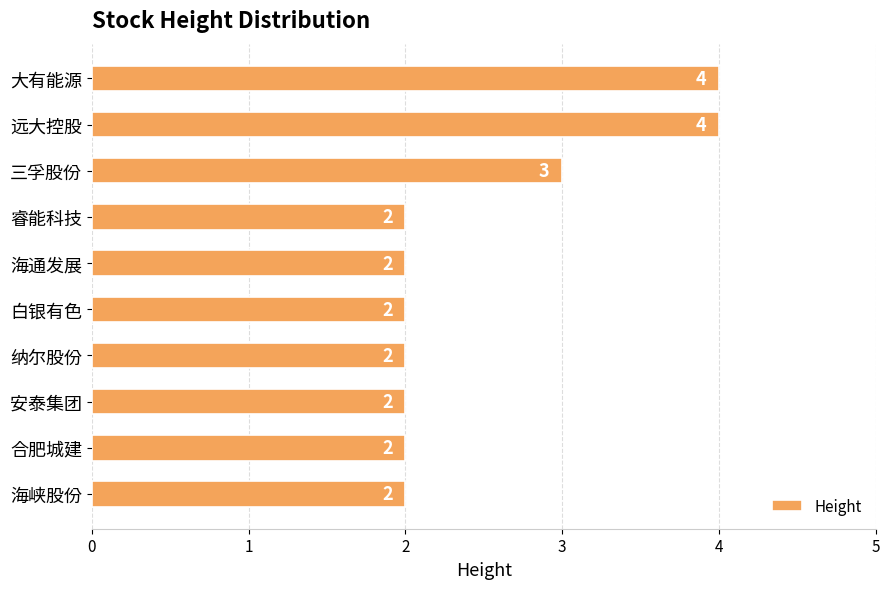

Reading top to bottom, extract all data points from this chart.

大有能源=4	远大控股=4	三孚股份=3	睿能科技=2	海通发展=2	白银有色=2	纳尔股份=2	安泰集团=2	合肥城建=2	海峡股份=2